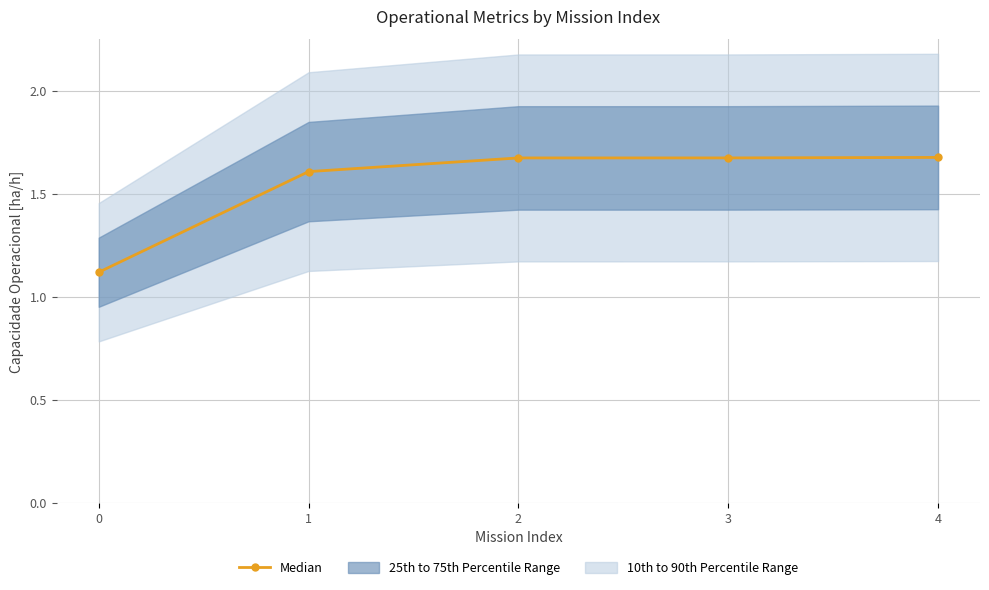

What is the value of the 1st point from the left?

1.1